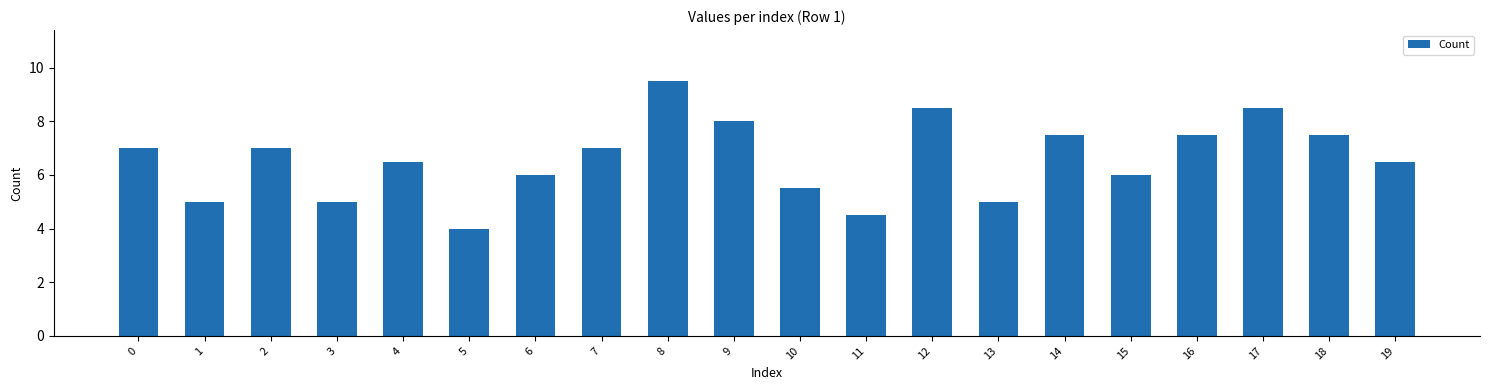

What is the ratio of the value at 16 to the value at 12?

0.9